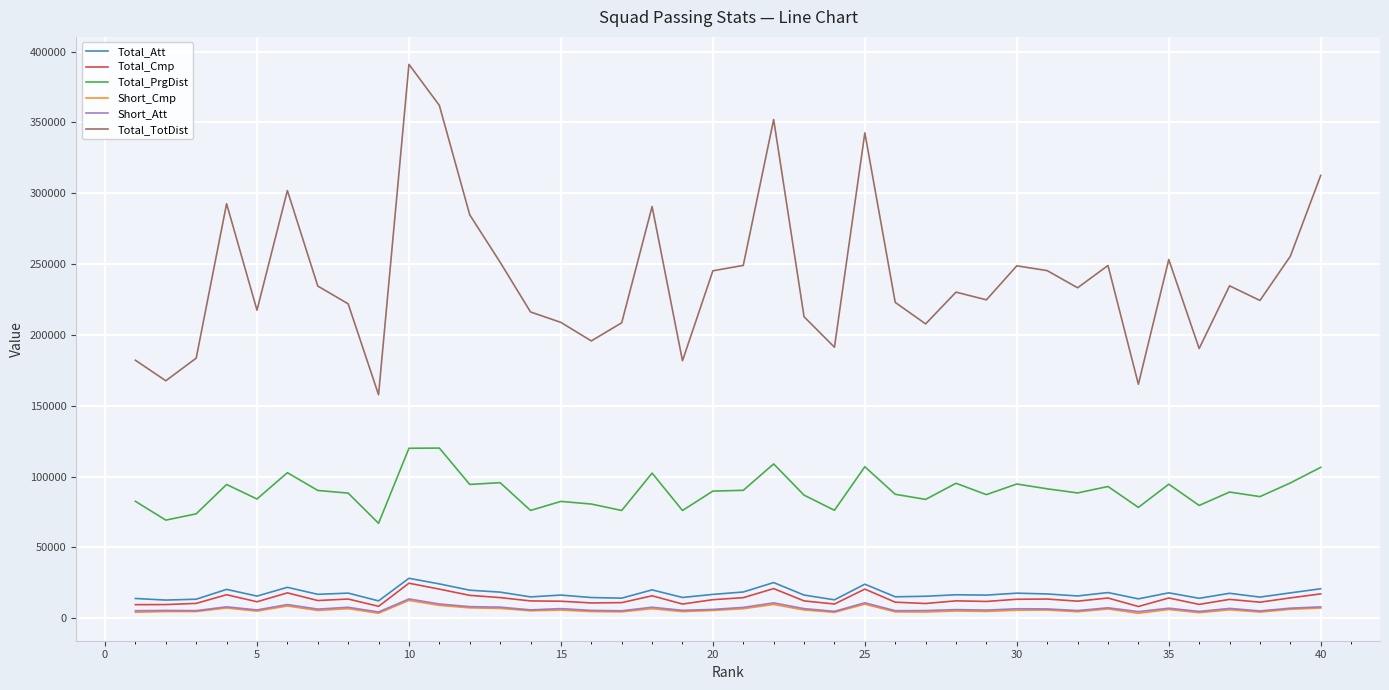

True or false: Short_Att and Total_TotDist cross at least once.

False